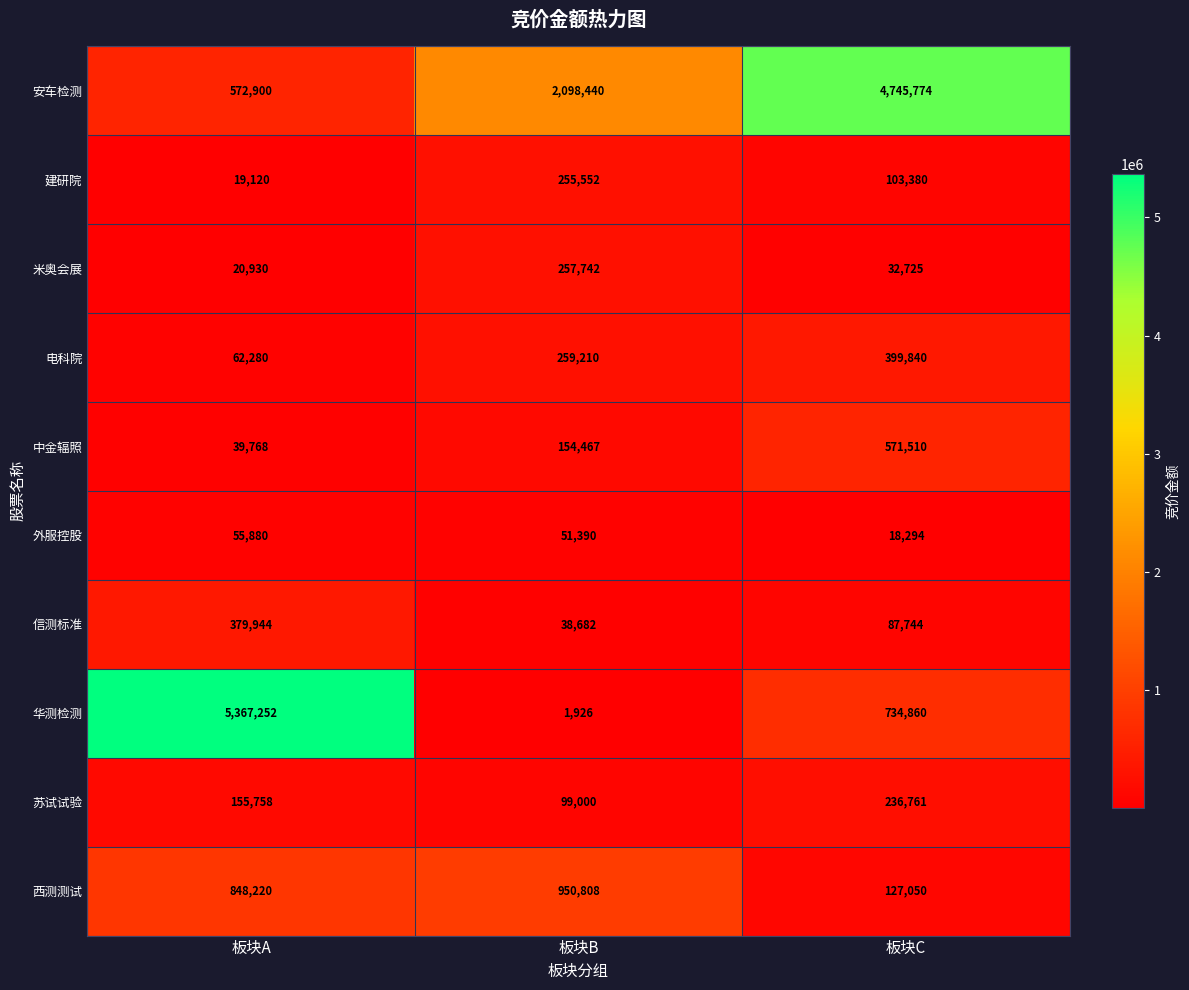

List the labels in order of 安车检测 value, smallest first.

板块A, 板块B, 板块C